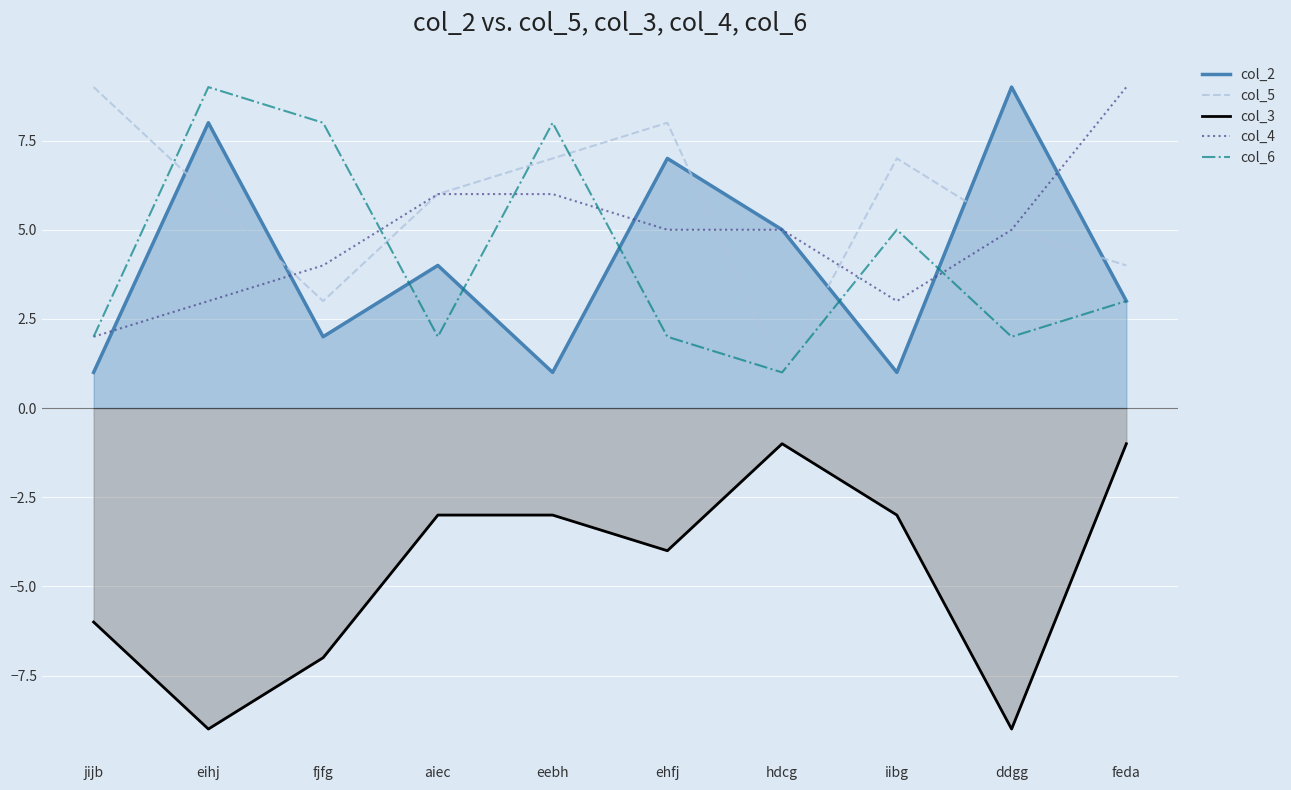

List the series in order of their peak value, highest first.

col_2, col_5, col_4, col_6, col_3